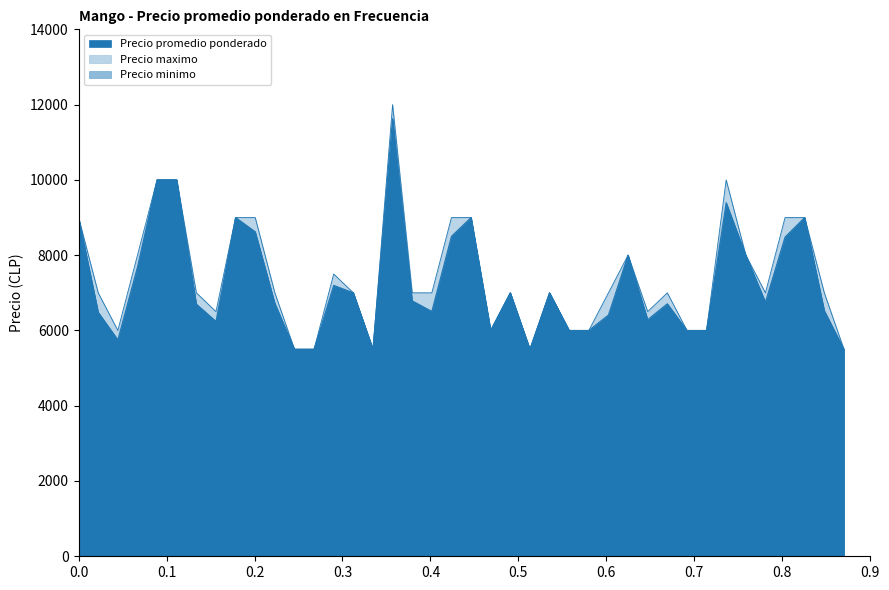

How many data points does each series have?

40